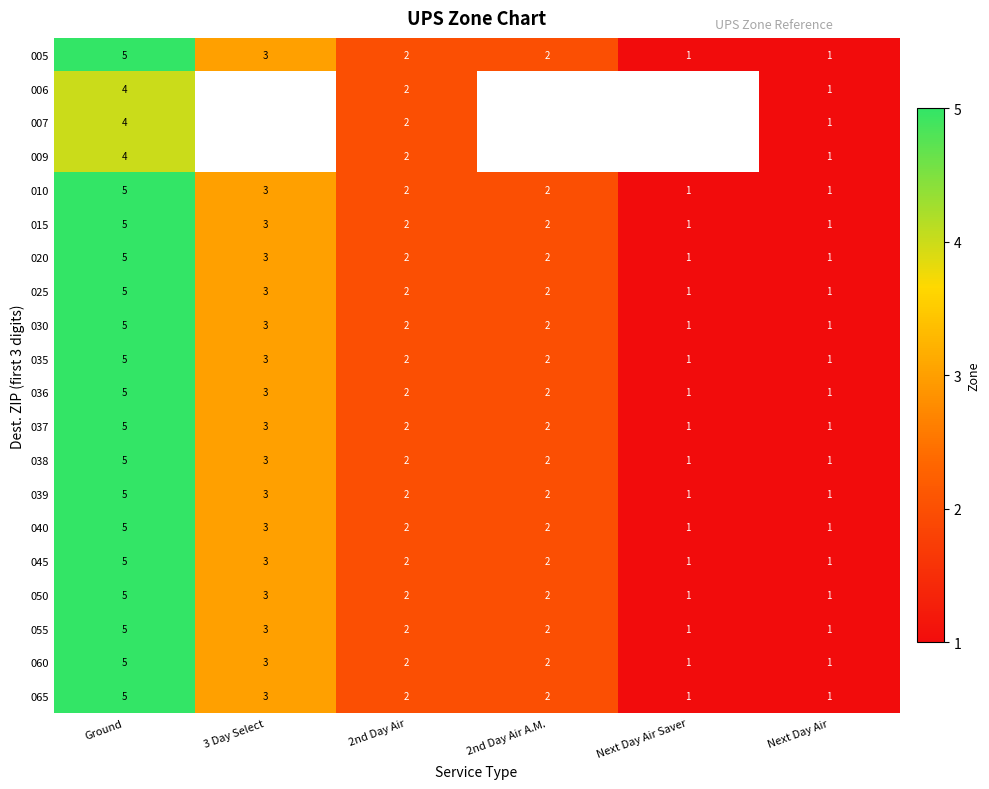

At which label does 025 first exceed 2?

Ground